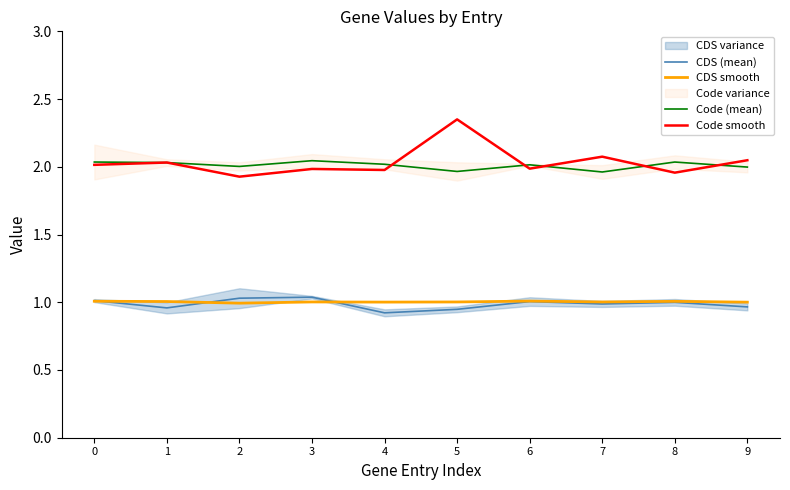

How many series are shown in this chart?

4